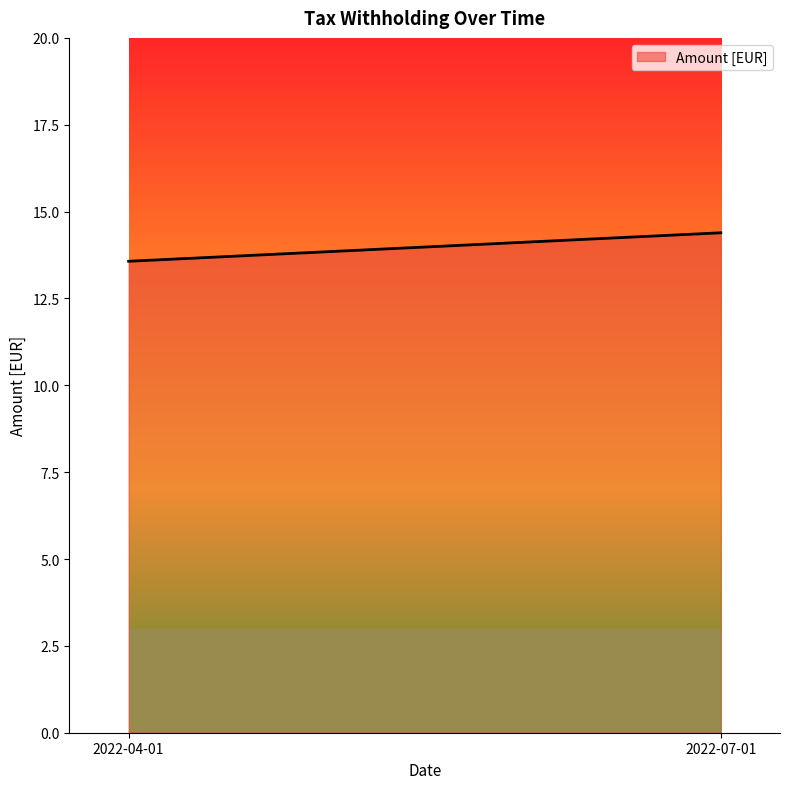

Between 2022-07-01 and 2022-04-01, which is larger?

2022-07-01